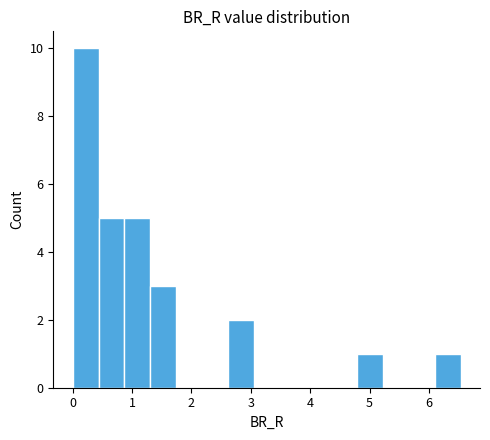

Reading left to right, transcribe this chart: for each bar, give the range it covers on the x-axis and its height. Neither the bar edges nor the heights are printed on the chart, so give them approximately, as read against the axes.

0.0 to 0.4: 10
0.4 to 0.9: 5
0.9 to 1.3: 5
1.3 to 1.7: 3
1.7 to 2.2: 0
2.2 to 2.6: 0
2.6 to 3.0: 2
3.0 to 3.5: 0
3.5 to 3.9: 0
3.9 to 4.4: 0
4.4 to 4.8: 0
4.8 to 5.2: 1
5.2 to 5.7: 0
5.7 to 6.1: 0
6.1 to 6.5: 1